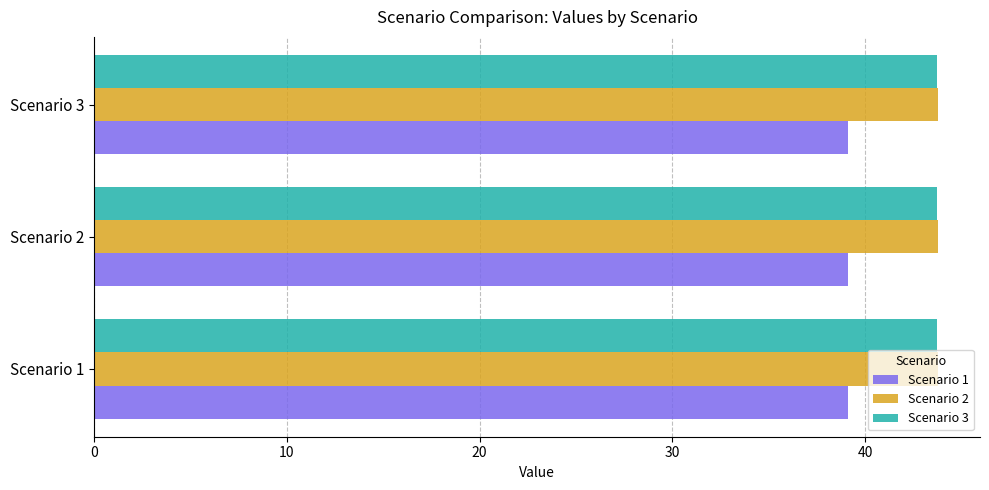

Is it true that Scenario 2 equals 43.8 at Scenario 2?

True